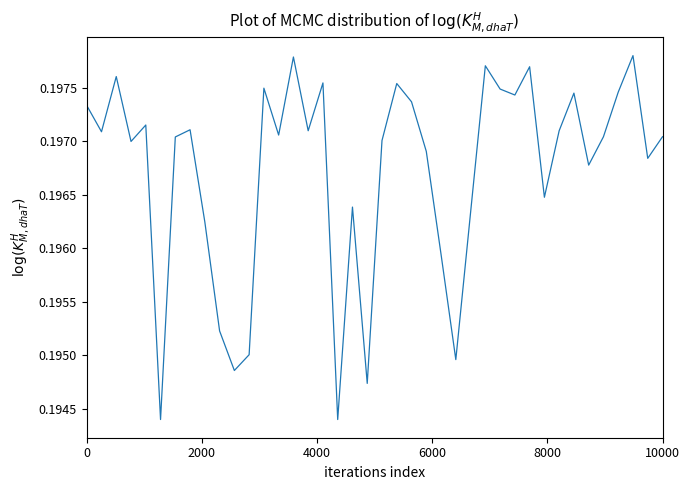

How many interior local peaks (higher than both neighbors) does the data have?

12